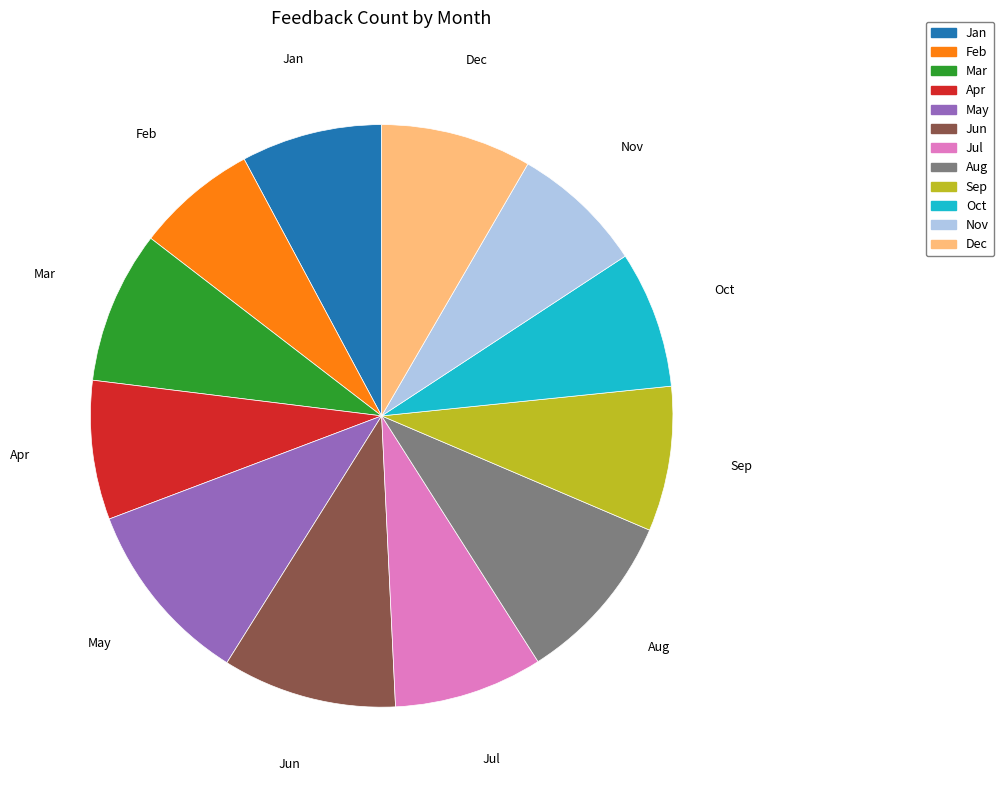

Which has a higher value, Aug or Dec?

Aug